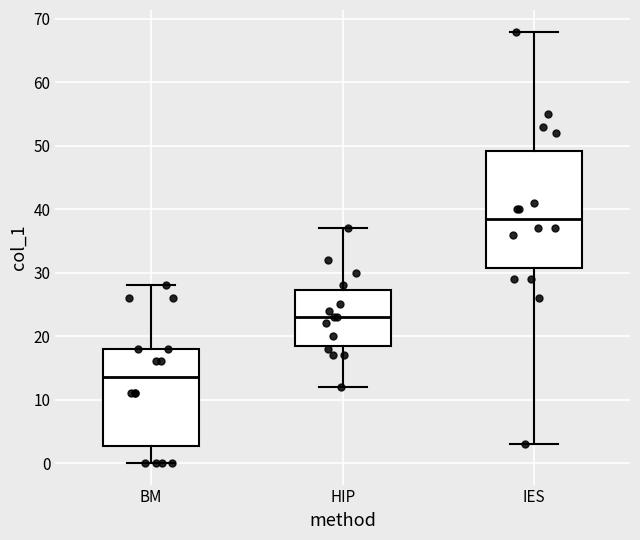

Reading left to right, read every box against the y-axis: the position of its median line, the range the box covers, and the ends of its whiskers. The values are not printed on the chart, so give them approximately, as read against the axis.

BM: median 14, box 3 to 18, whiskers 0 to 28
HIP: median 23, box 19 to 27, whiskers 12 to 37
IES: median 39, box 31 to 49, whiskers 3 to 68